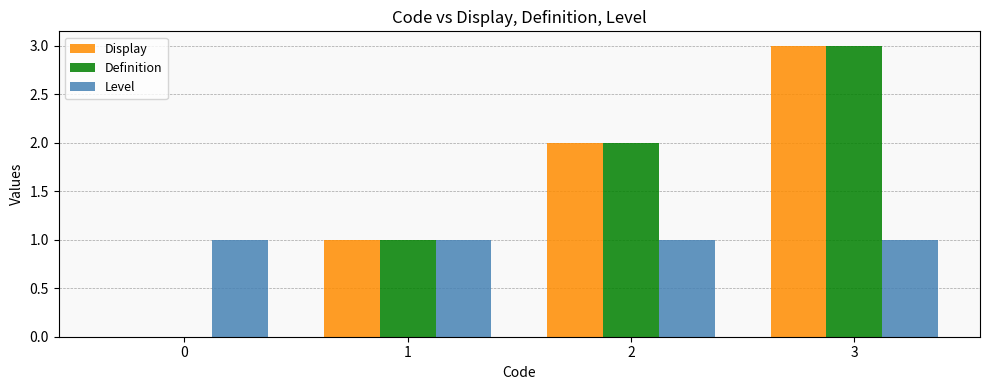

Is it true that Level equals 1 at 1?

True